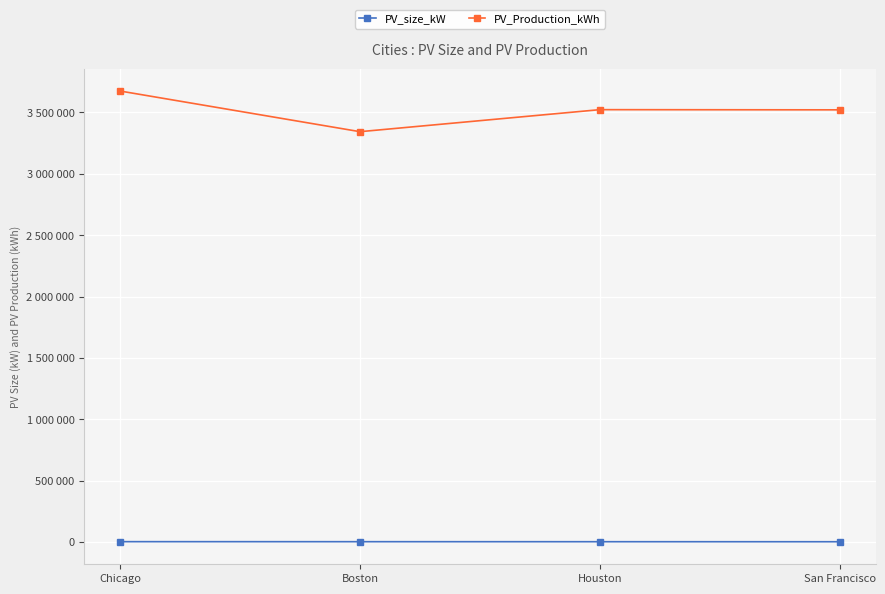

What is the label of the 3rd point from the right?

Boston